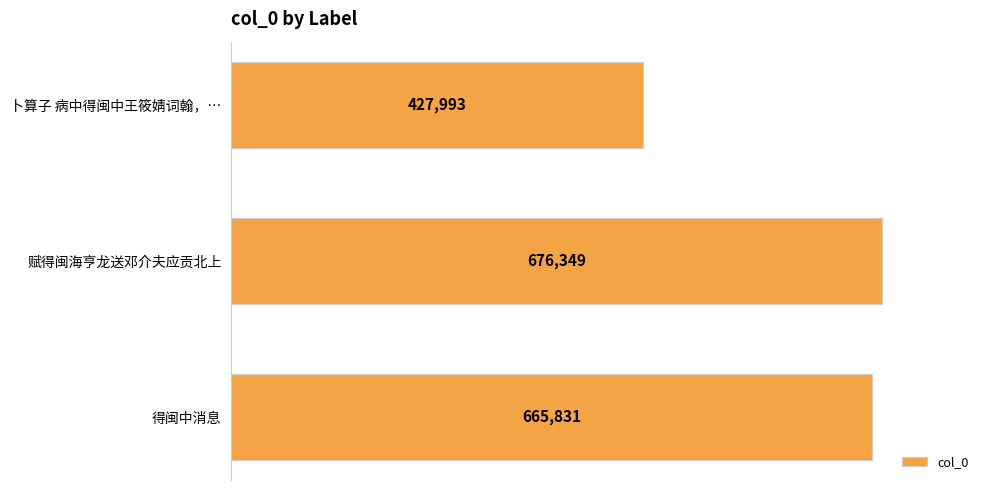

List the labels in order of value, smallest first.

卜算子 病中得闽中王筱婧词翰，…, 得闽中消息, 赋得闽海亨龙送邓介夫应贡北上